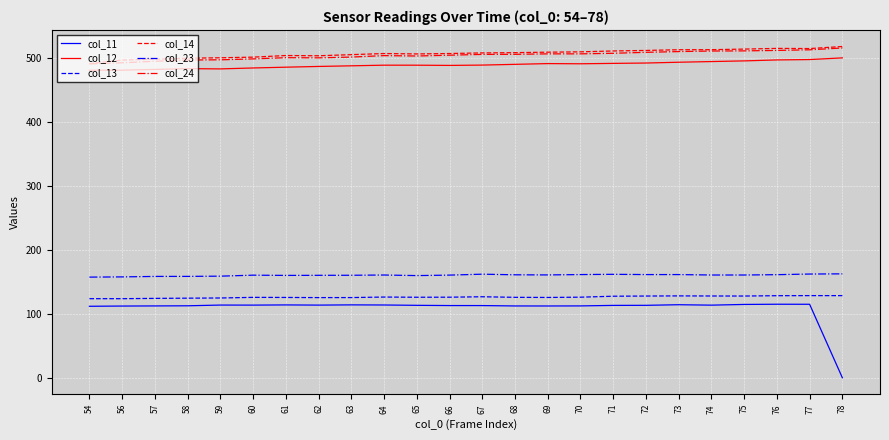

What is the maximum value for col_13?

128.3